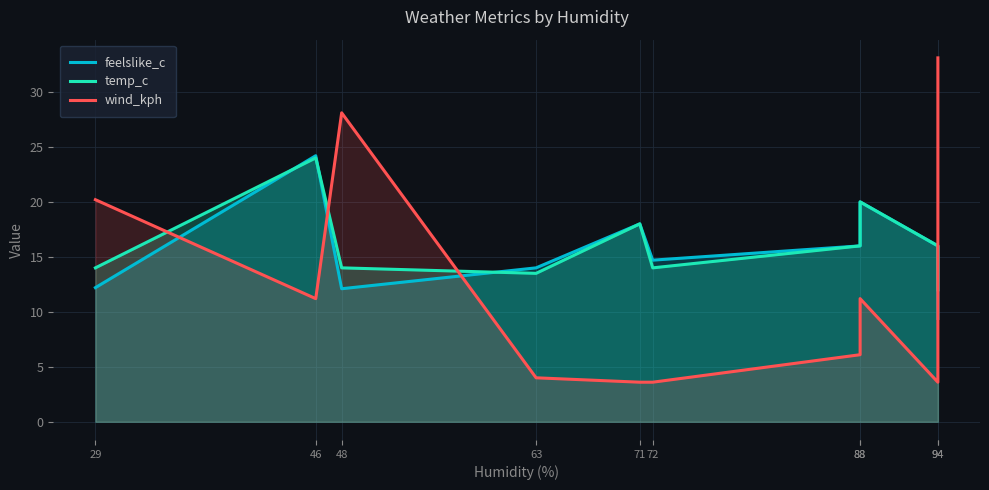

True or false: temp_c has a value of 10.5 at 88.

False